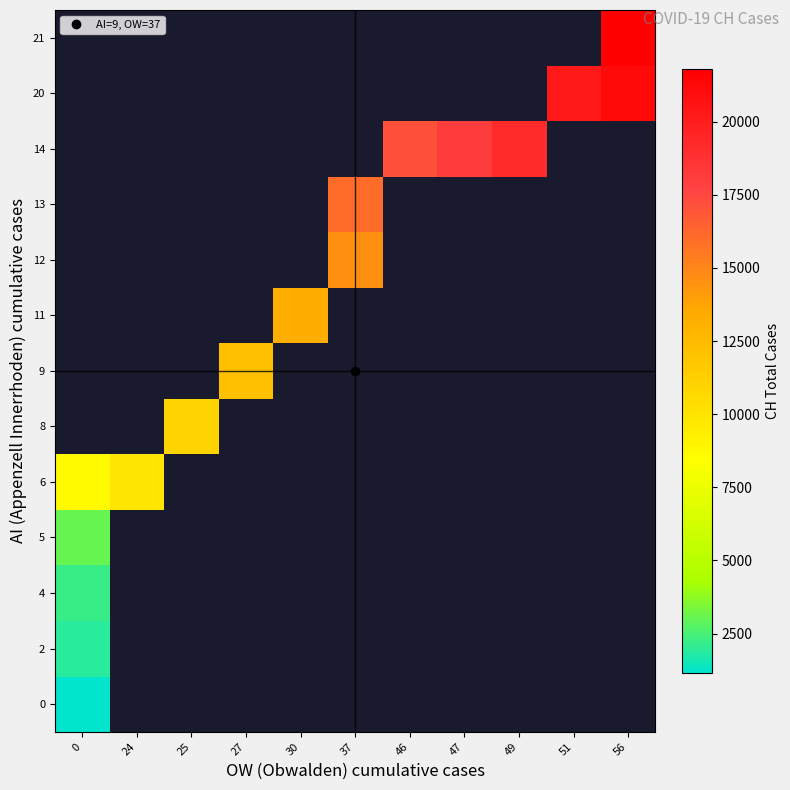

Count the number of categories in the chart.

11